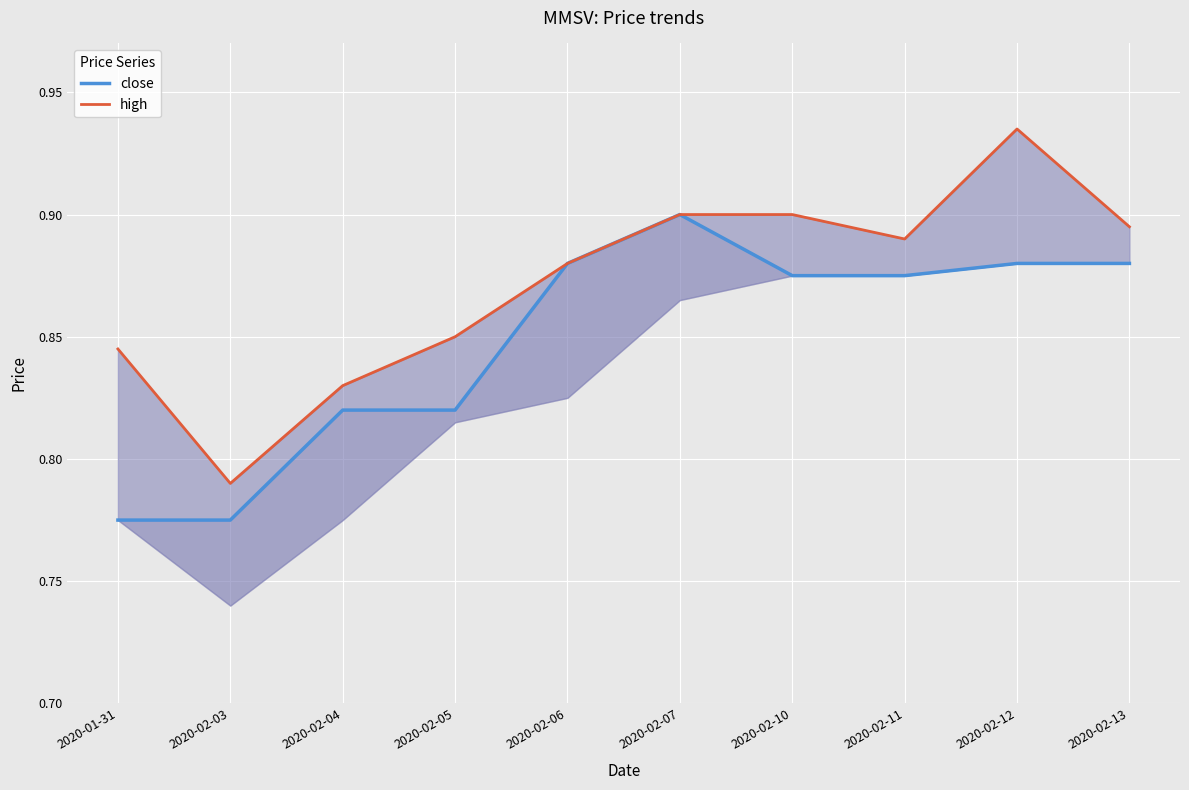

What is the maximum value for close?

0.9